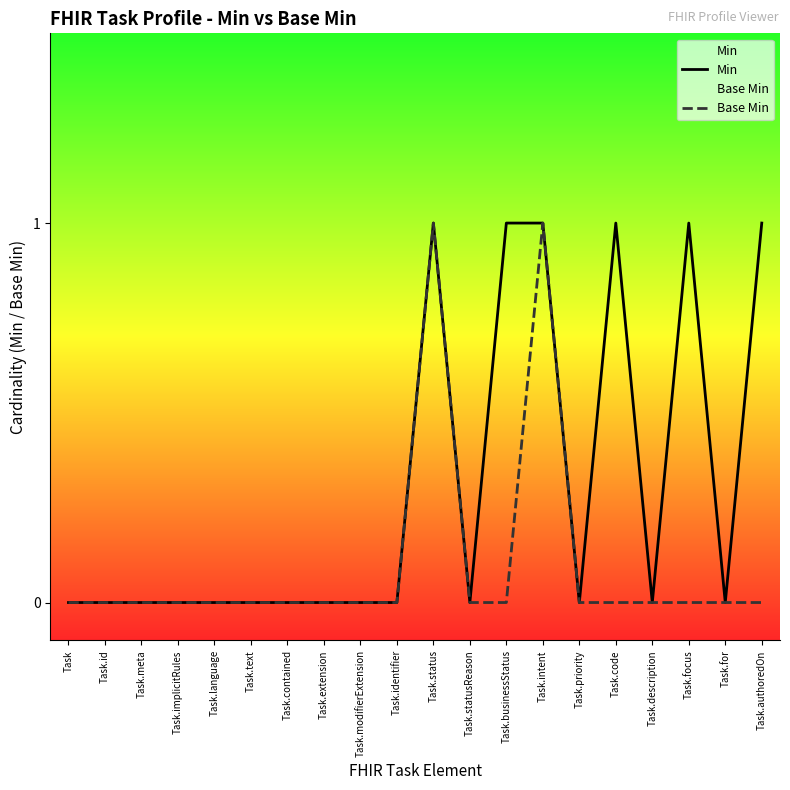

What is the approximate value of Min at Task.focus?

1